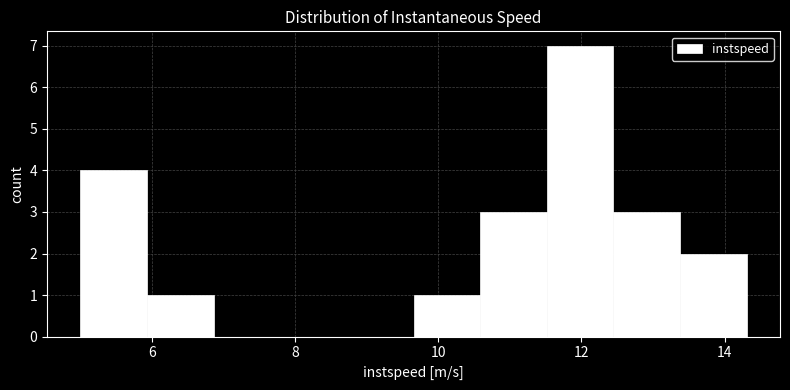

Reading left to right, list every bar in this chart as the range it spans on the x-axis followed by its height. Neither the bar edges nor the heights are printed on the chart, so give them approximately, as read against the axes.

5.0 to 6.0: 4
6.0 to 6.8: 1
6.8 to 7.8: 0
7.8 to 8.8: 0
8.8 to 9.6: 0
9.6 to 10.6: 1
10.6 to 11.6: 3
11.6 to 12.4: 7
12.4 to 13.4: 3
13.4 to 14.4: 2